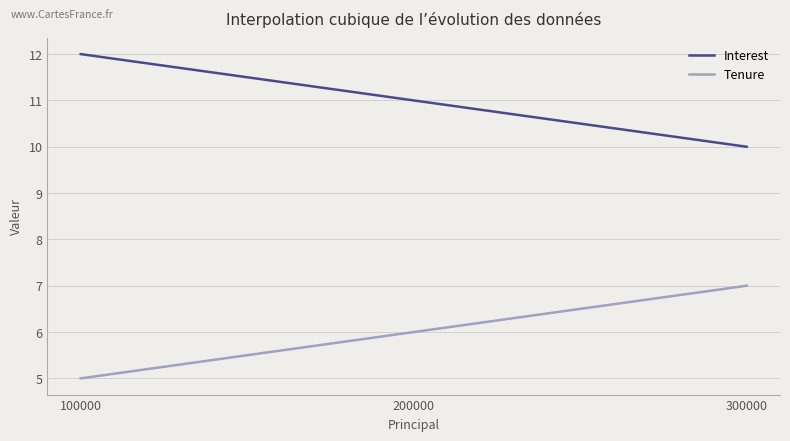

Which series has the largest total across all categories?

Interest